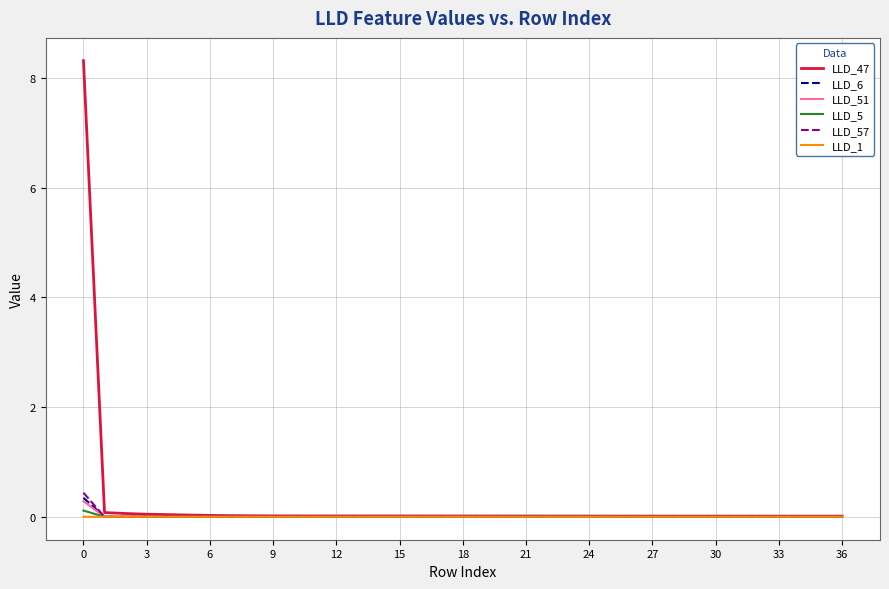

What is the maximum value shown in the chart?

8.3